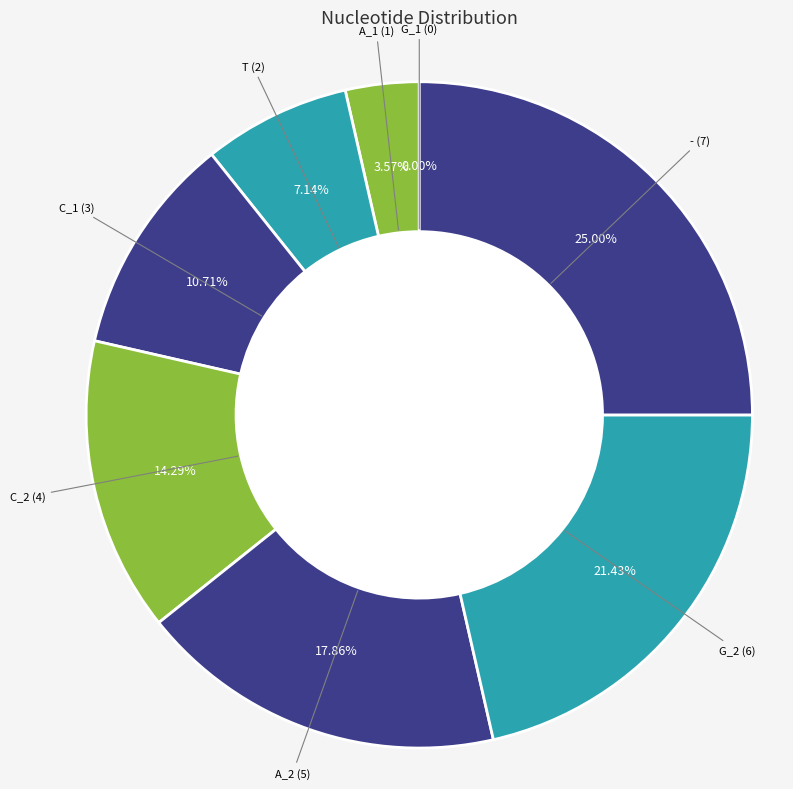

Which slice is the largest?

-